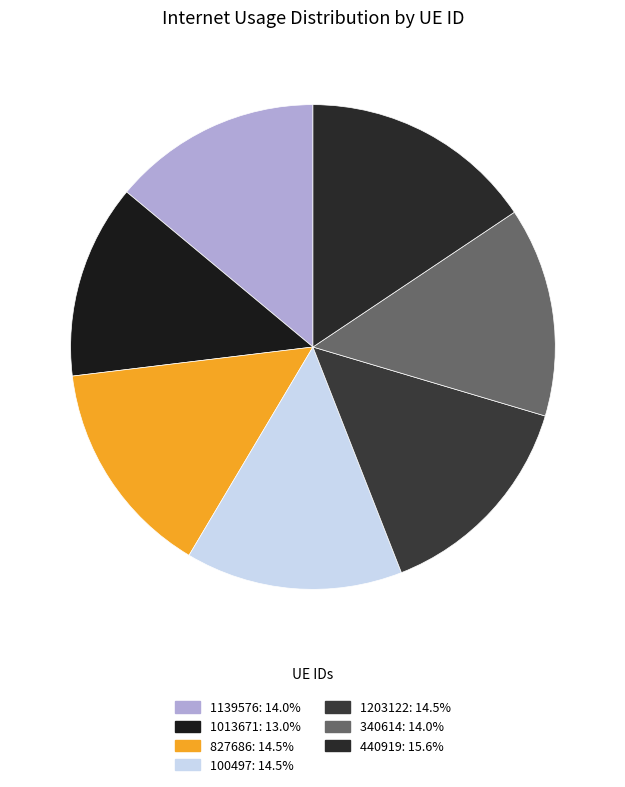

To the nearest percent, what percentage of the pie is 1013671?

13%